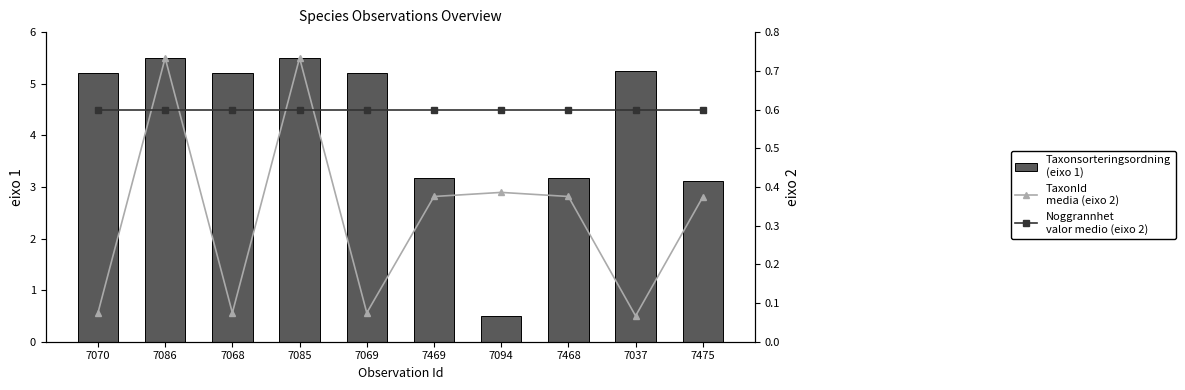

Reading left to right, extract all data points from this chart.

Taxonsorteringsordning
(eixo 1): 5.2	5.5	5.2	5.5	5.2	3.2	0.5	3.2	5.3	3.1
TaxonId
media (eixo 2): 0.1	0.7	0.1	0.7	0.1	0.4	0.4	0.4	0.1	0.4
Noggrannhet
valor medio (eixo 2): 0.6	0.6	0.6	0.6	0.6	0.6	0.6	0.6	0.6	0.6